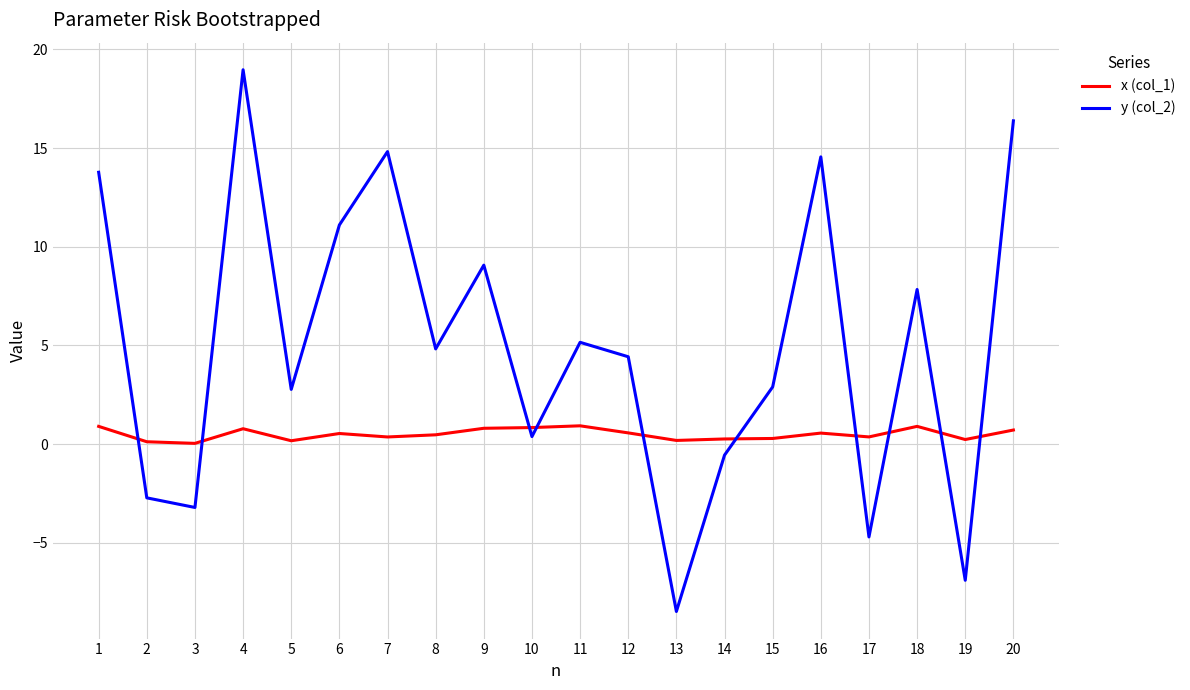

True or false: x (col_1) has more than 1 interior local peaks.

True